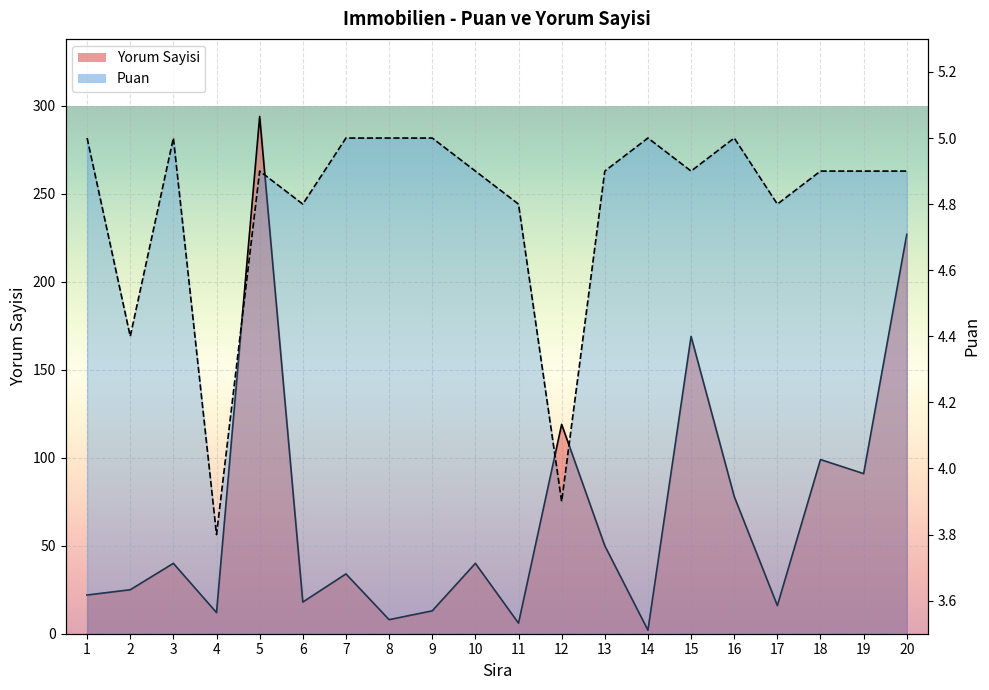

At which category does the chart reach its minimum across all series?

14